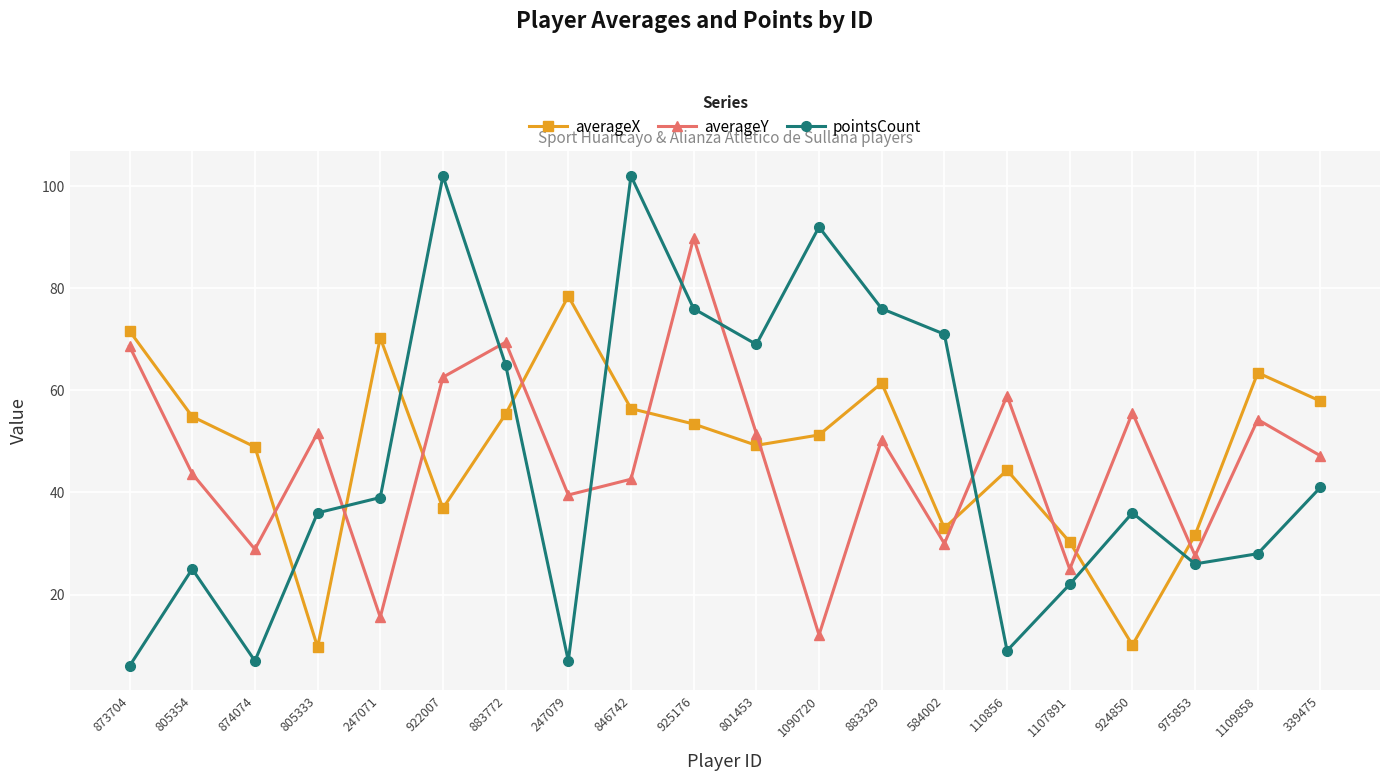

Is the value of averageX at 975853 greater than the value of pointsCount at 801453?

No